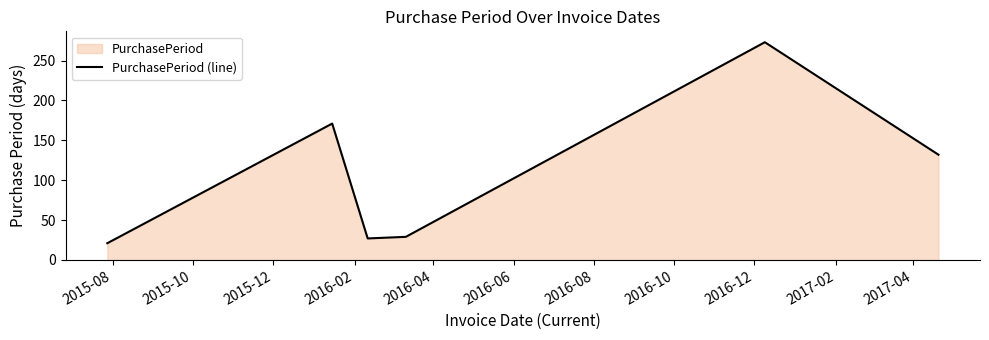

What is the minimum value shown in the chart?

21